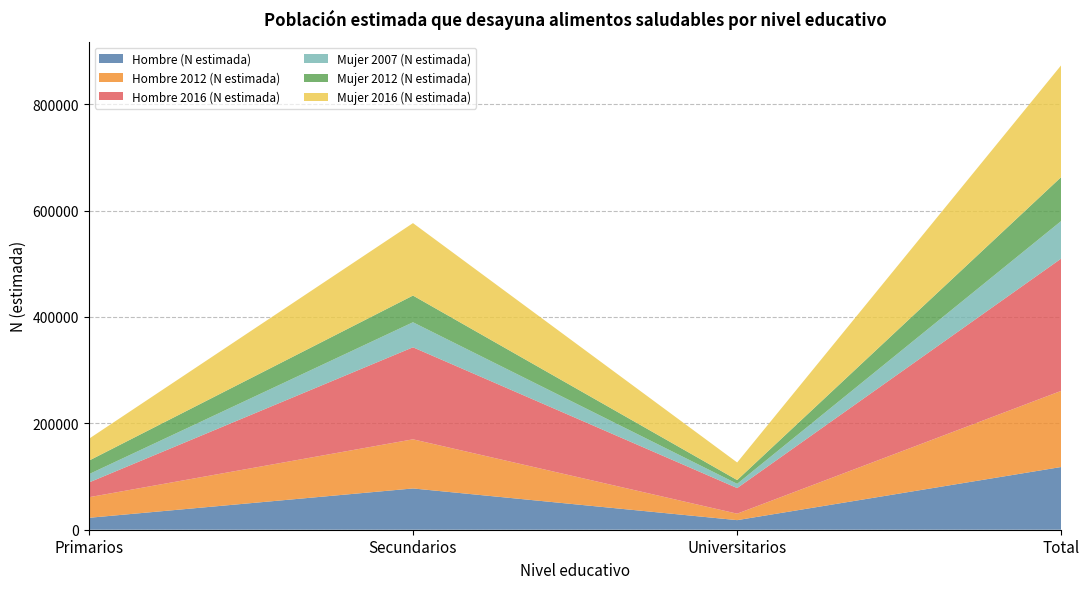

Reading left to right, what are all the values shown in this chart?

Hombre (N estimada): 22379	77595	18018	117992
Hombre 2012 (N estimada): 38671	92400	12149	143221
Hombre 2016 (N estimada): 27669	173035	48155	248858
Mujer 2007 (N estimada): 15613	47063	7983	70658
Mujer 2012 (N estimada): 25403	50201	7080	82684
Mujer 2016 (N estimada): 41069	136243	33067	210378